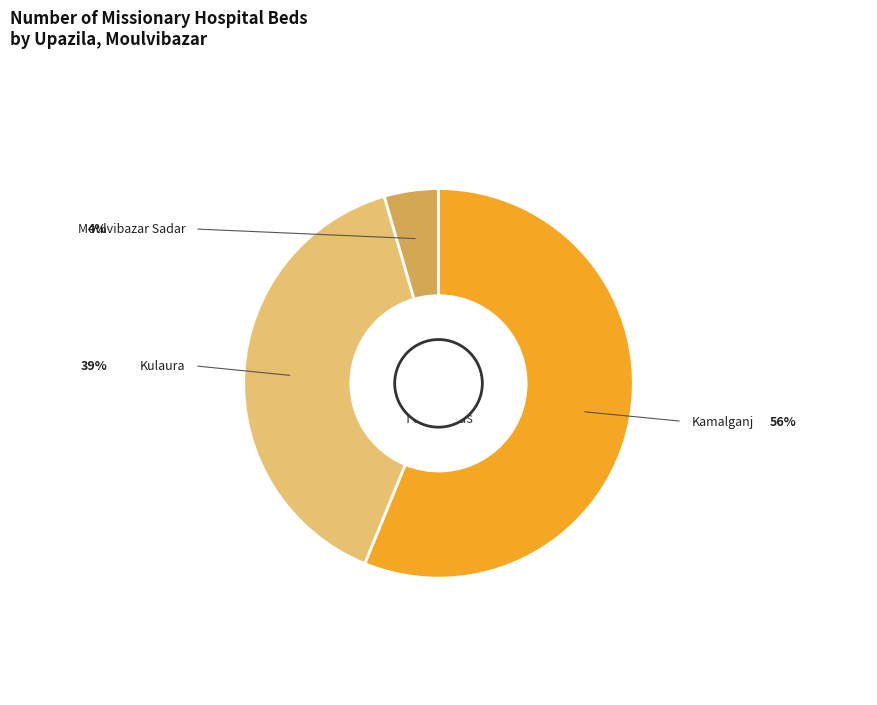

What is the majority slice?

Kamalganj